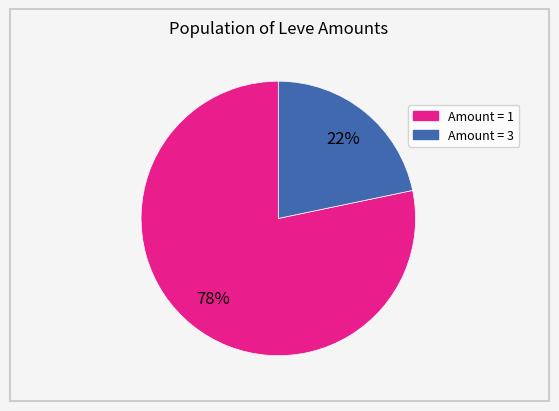

To the nearest percent, what is the average slice percentage?

50%